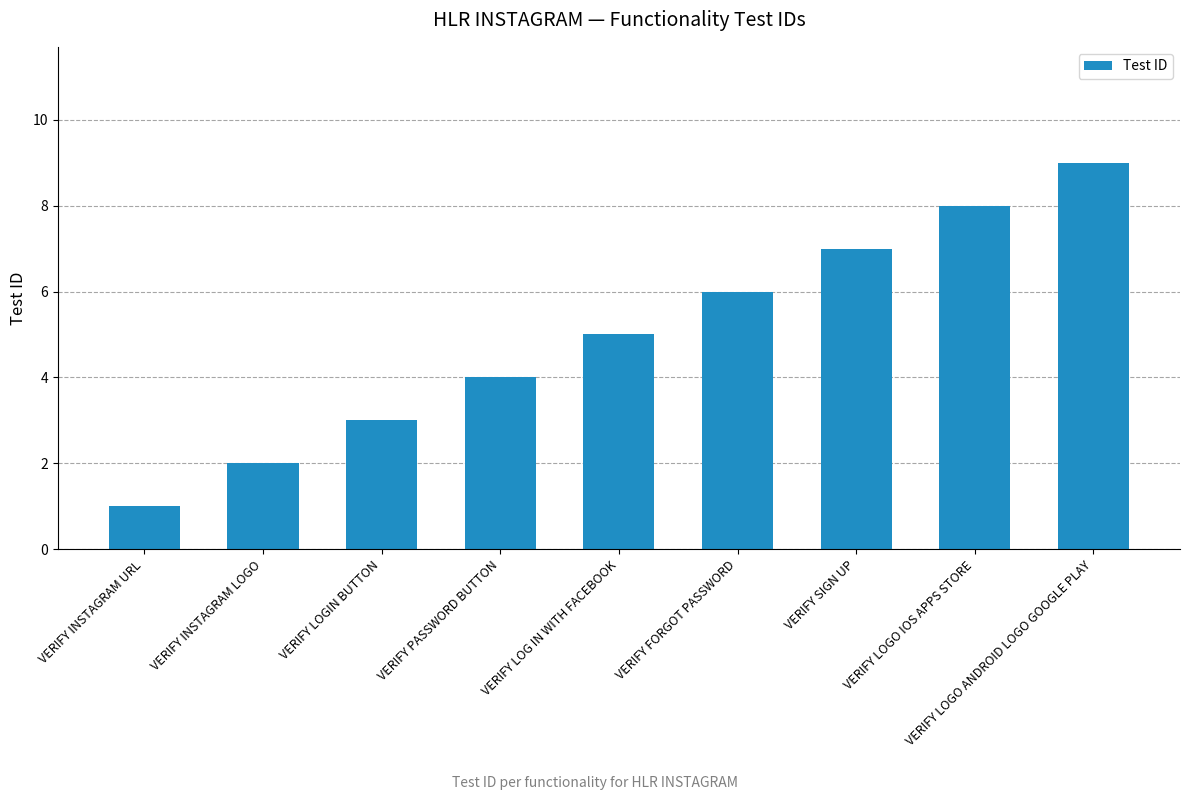

What is the label of the 6th bar from the left?

VERIFY FORGOT PASSWORD